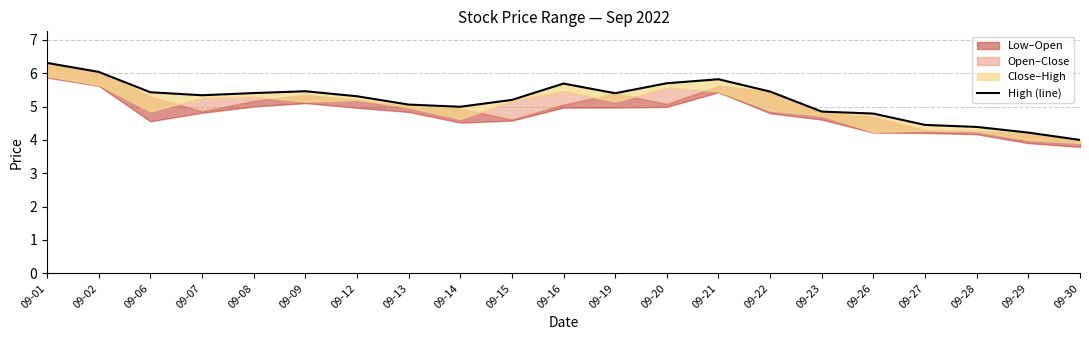

Which category has the highest value across all series?

09-01